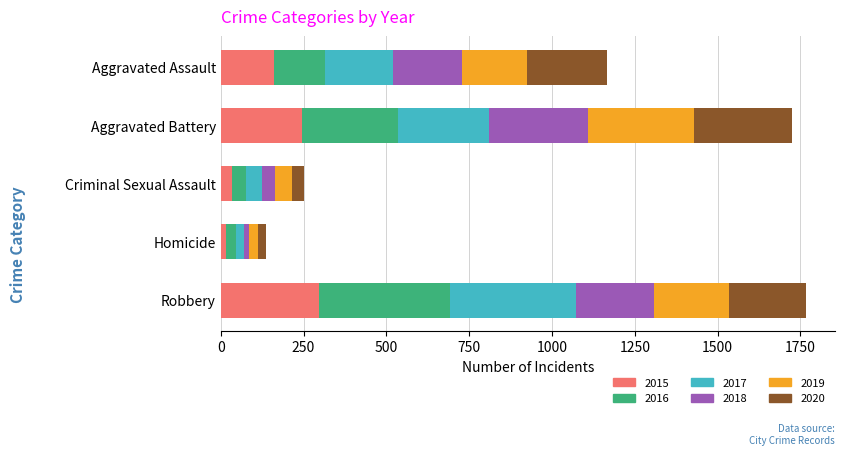

The value of 2015 at Robbery is 153. True or false?

False